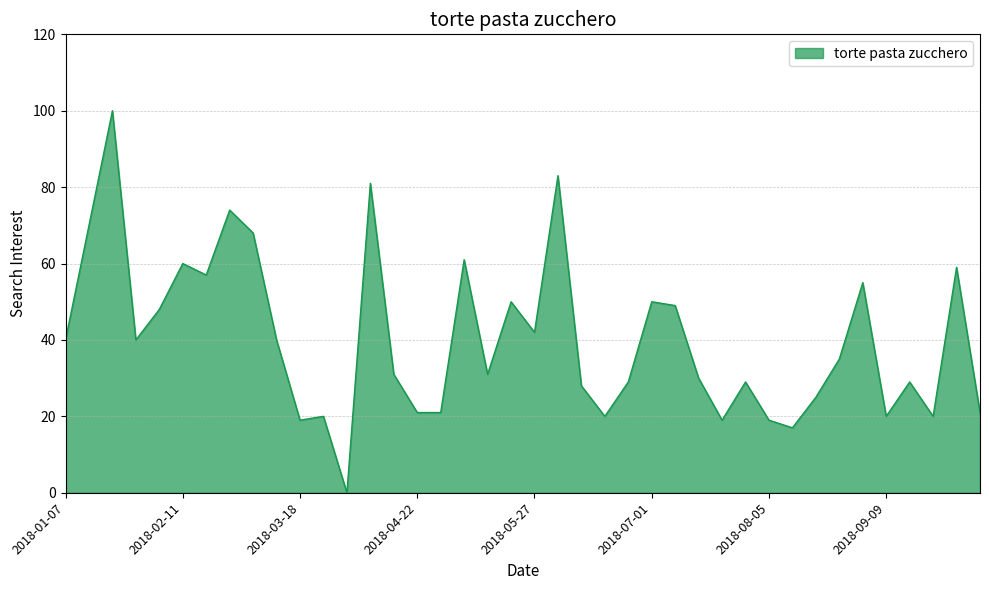

How many lines are shown in the chart?

1